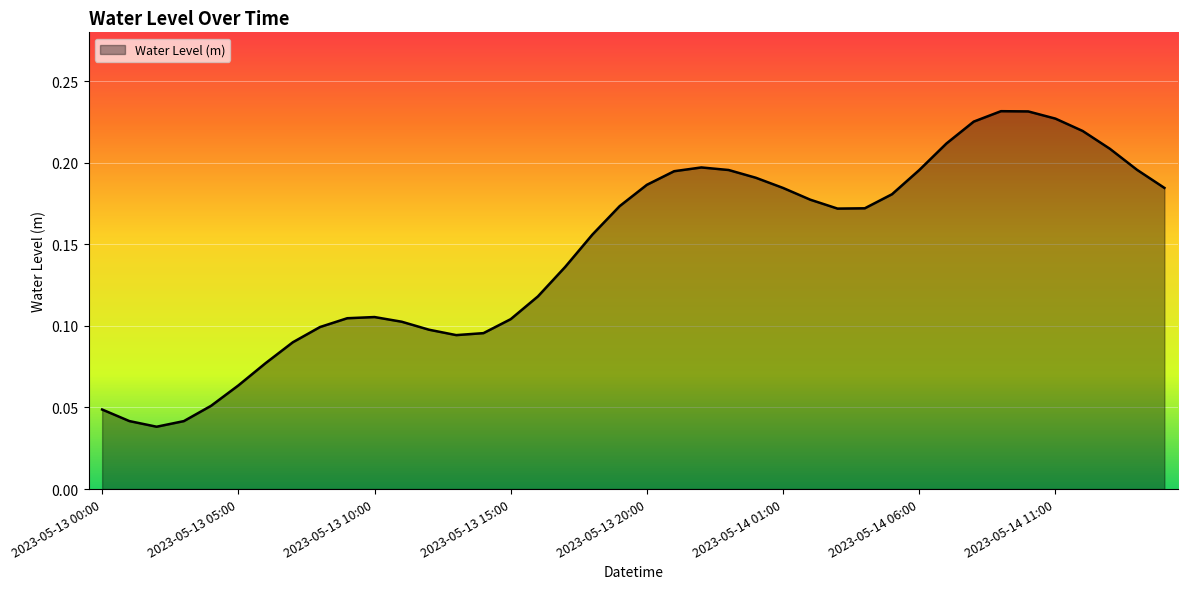

Count the values in the range 0 to 1.

40